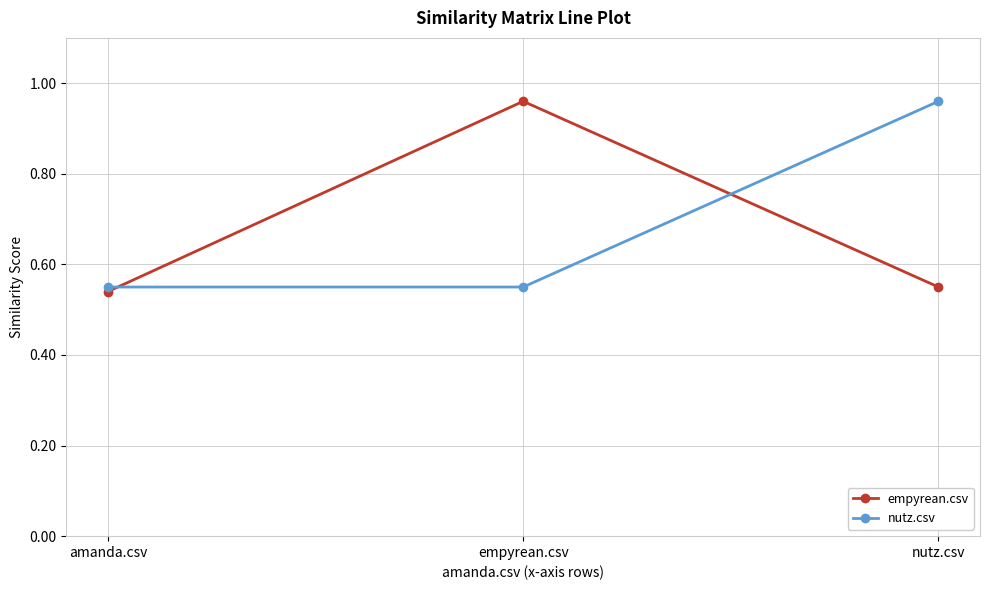

Does the chart display data point markers on the line(s)?

Yes